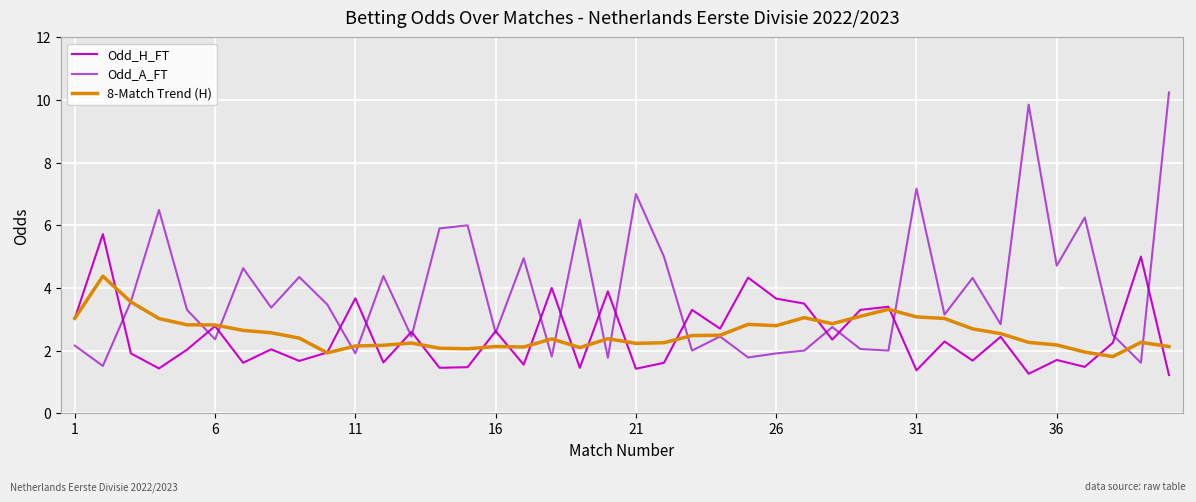

In 8-Match Trend (H), how many points are lower than both neighbors (excluding endpoints)?

8